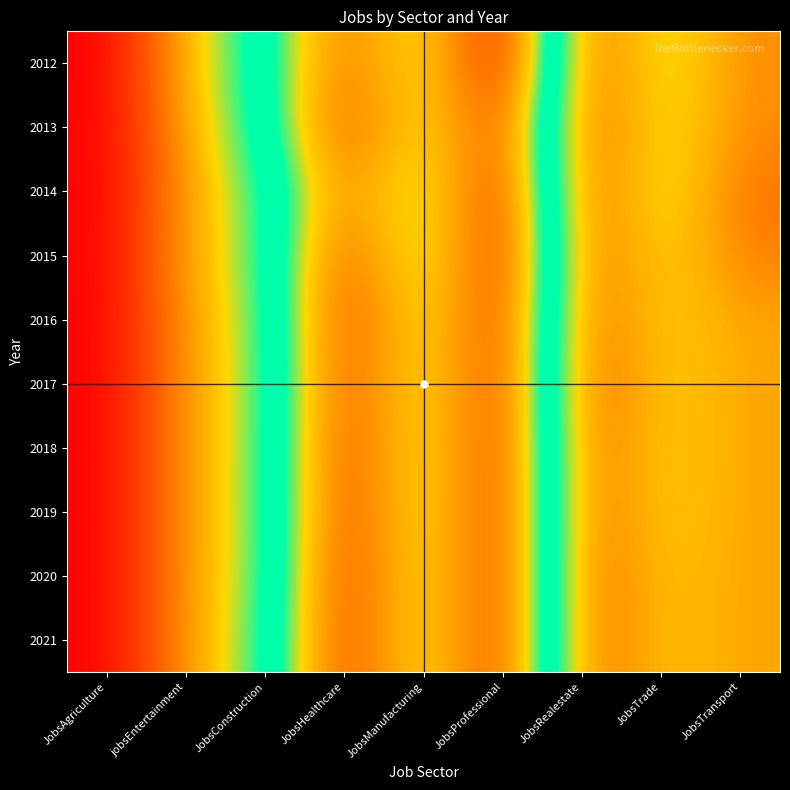

What is the spread (max minus min) of values at JobsTransport?

4